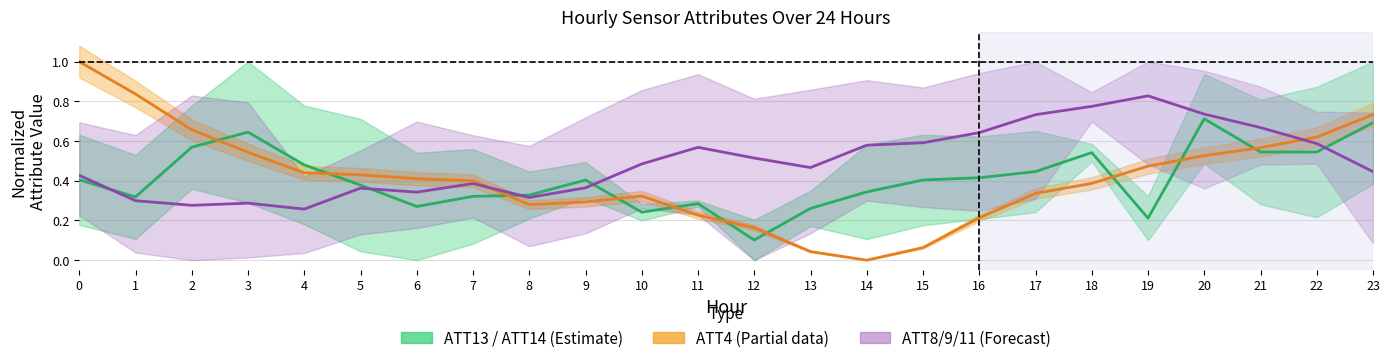

Reading left to right, list all the values displayed in this chart.

ATT13 / ATT14: 0.4	0.3	0.6	0.6	0.5	0.4	0.3	0.3	0.3	0.4	0.2	0.3	0.1	0.3	0.3	0.4	0.4	0.4	0.5	0.2	0.7	0.5	0.5	0.7
ATT4: 1.0	0.8	0.7	0.5	0.4	0.4	0.4	0.4	0.3	0.3	0.3	0.2	0.2	0.0	0.0	0.1	0.2	0.3	0.4	0.5	0.5	0.6	0.6	0.7
ATT8/ATT9/ATT11: 0.4	0.3	0.3	0.3	0.3	0.4	0.3	0.4	0.3	0.4	0.5	0.6	0.5	0.5	0.6	0.6	0.6	0.7	0.8	0.8	0.7	0.7	0.6	0.4